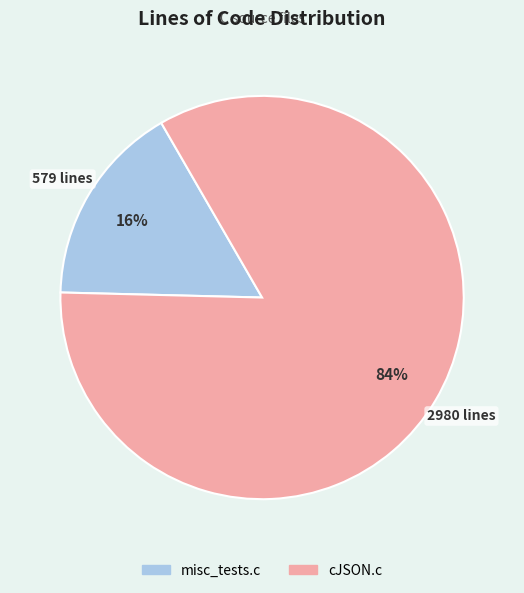

Is it true that cJSON.c is 92% of the pie?

False